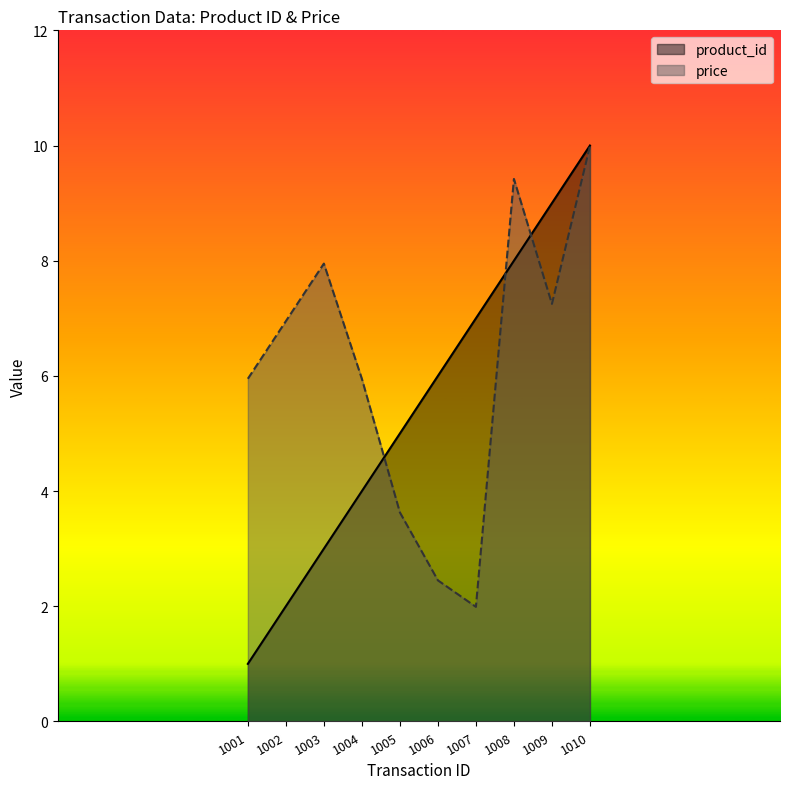

Where is product_id nearest to the value 5?

1005